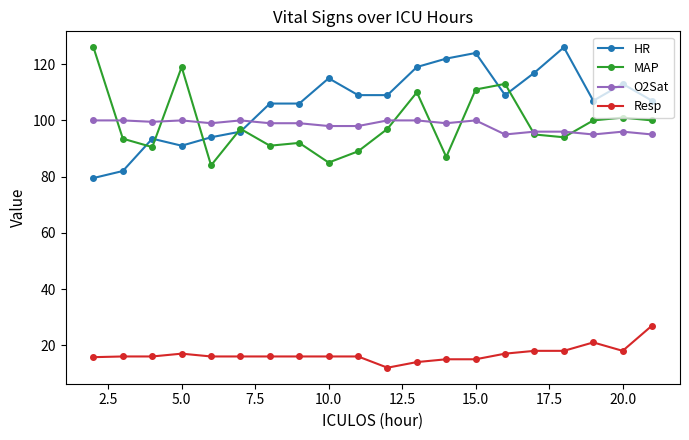

True or false: O2Sat and Resp intersect in this chart.

False